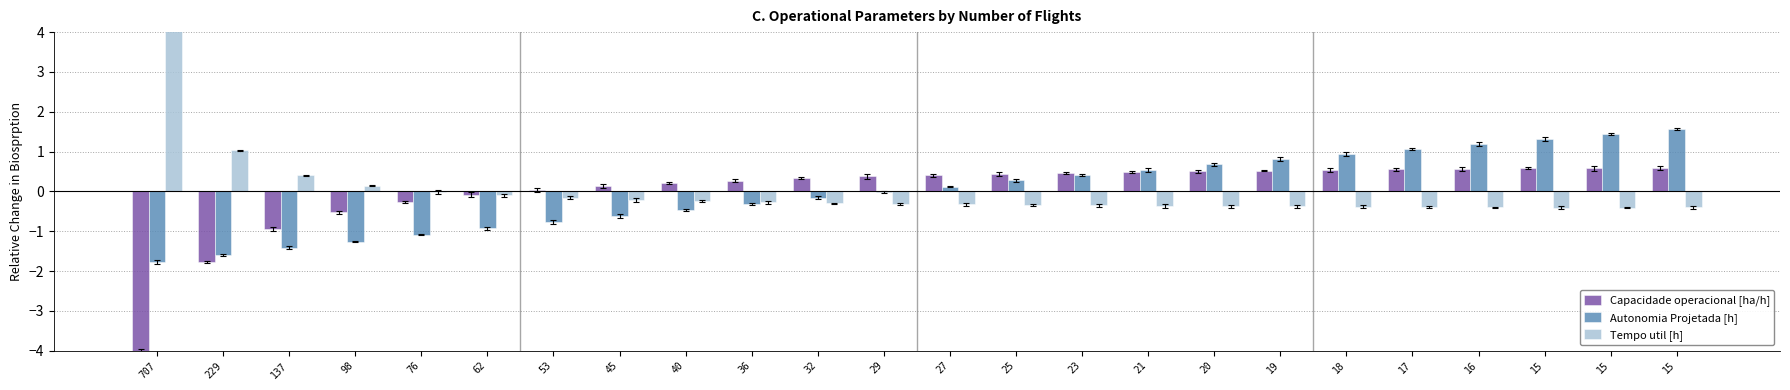

The value of Autonomia Projetada [h] at 15 is 0.3. True or false?

False